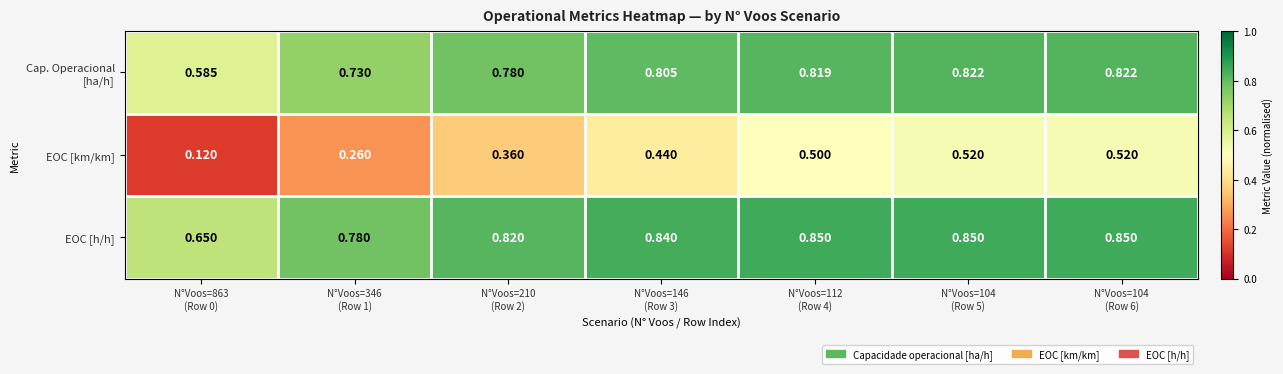

Which series changed the most between N°Voos=346
(Row 1) and N°Voos=104
(Row 6)?

EOC [km/km]